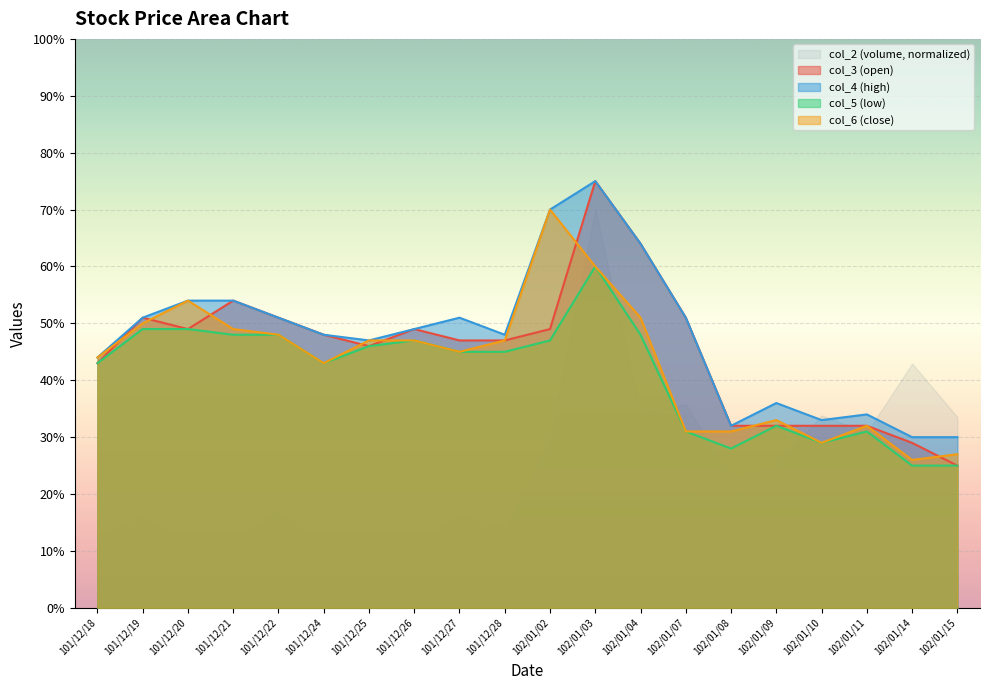

True or false: col_4 and col_5 intersect in this chart.

False